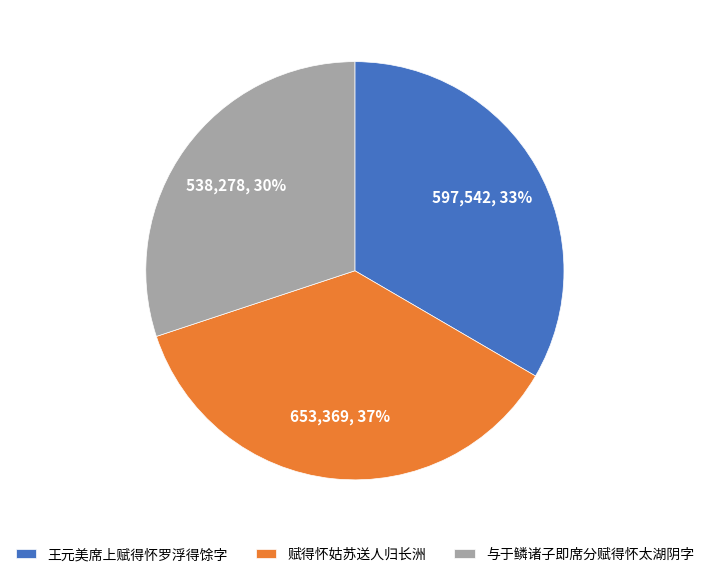

Is there any slice that represents more than half of the pie?

No